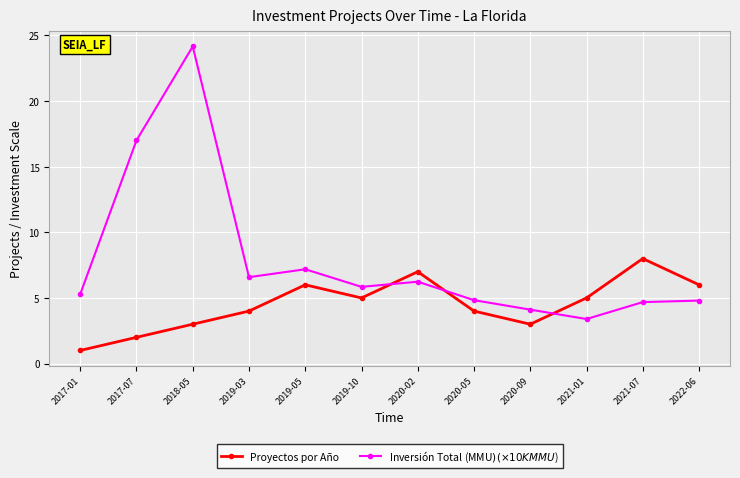

Where do Inversión Total (MMU$) (×10K MMU$) and Proyectos por Año first cross each other?

2019-10 and 2020-02